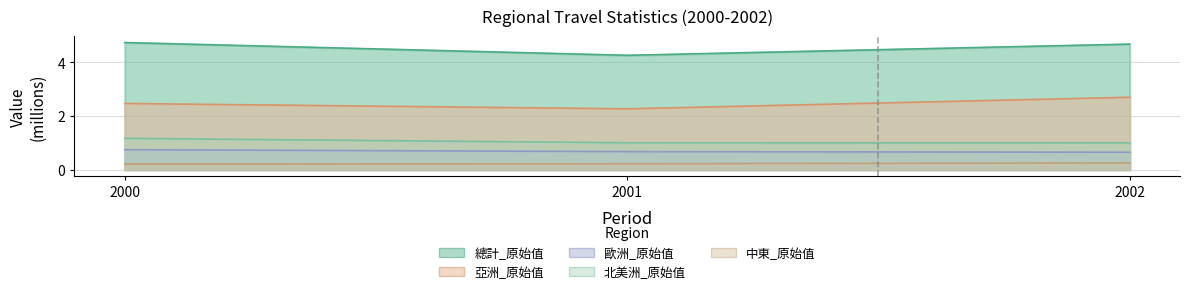

The 總計_原始值 series shows 6.5 at 2000. True or false?

False